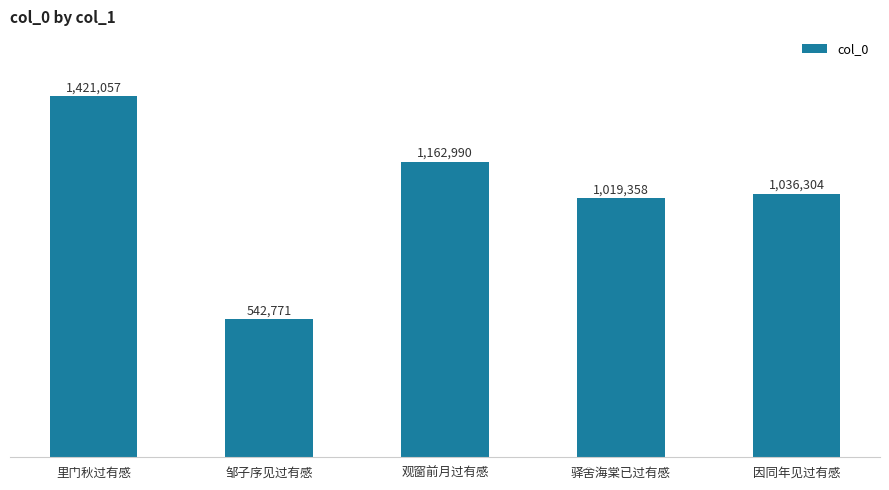

Does the chart contain any negative values?

No